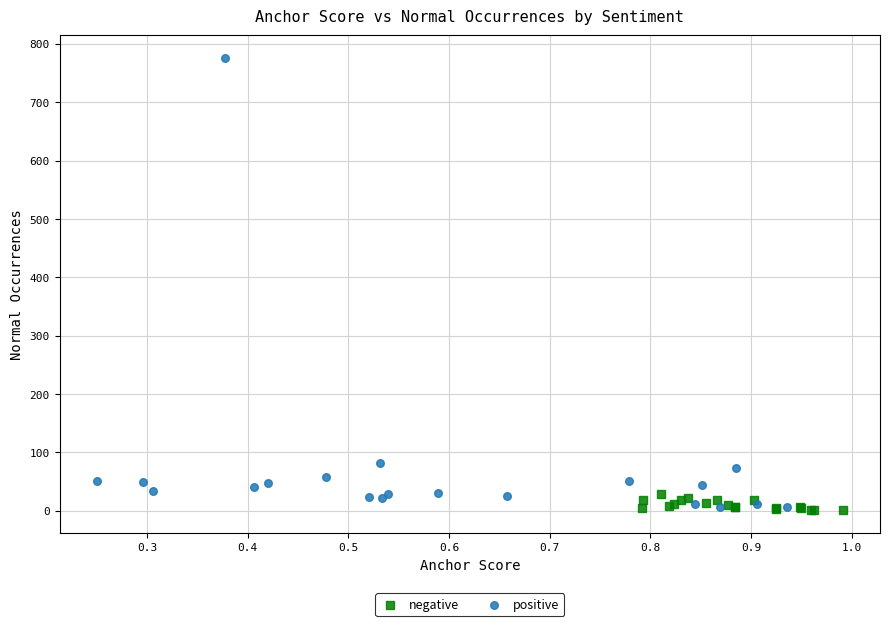

Which series has the largest Y range (max minus min)?

positive